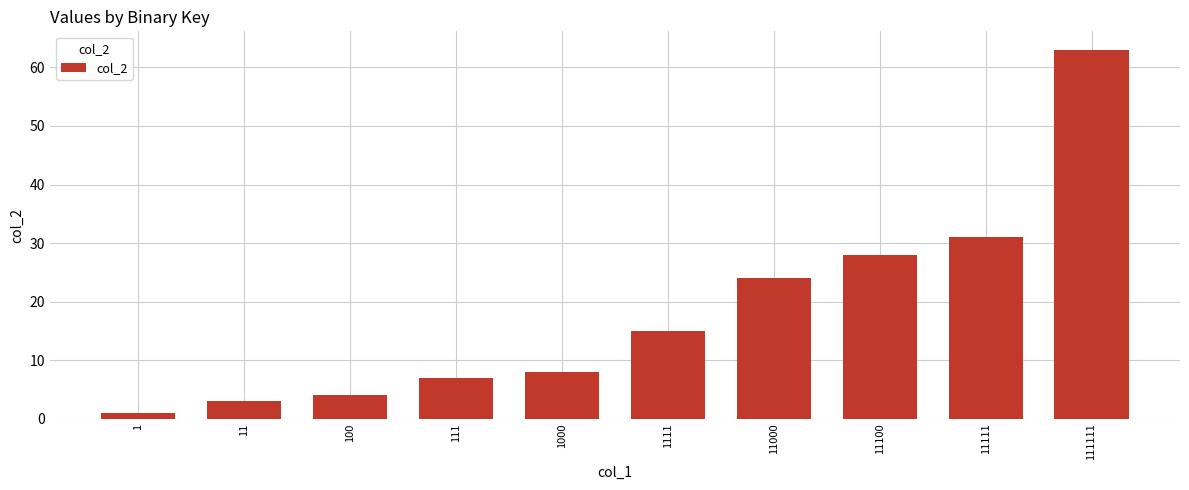

List the labels in order of value, largest first.

111111, 11111, 11100, 11000, 1111, 1000, 111, 100, 11, 1